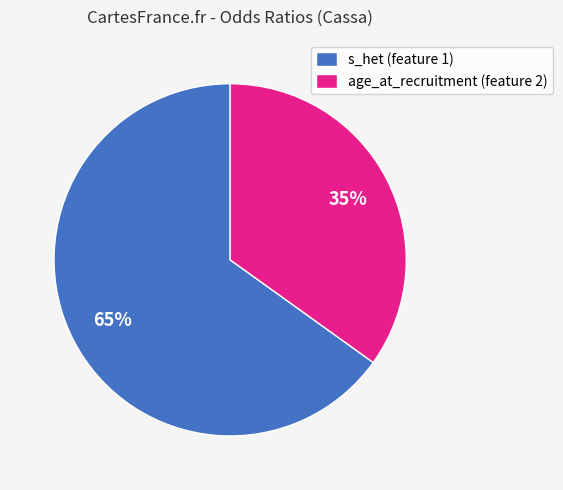

What is the majority slice?

s_het (feature 1)